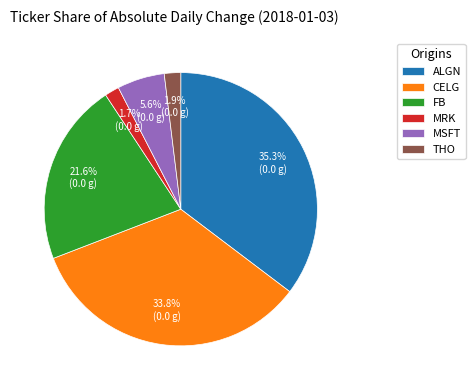

What percentage is the THO slice, to the nearest percent?

2%